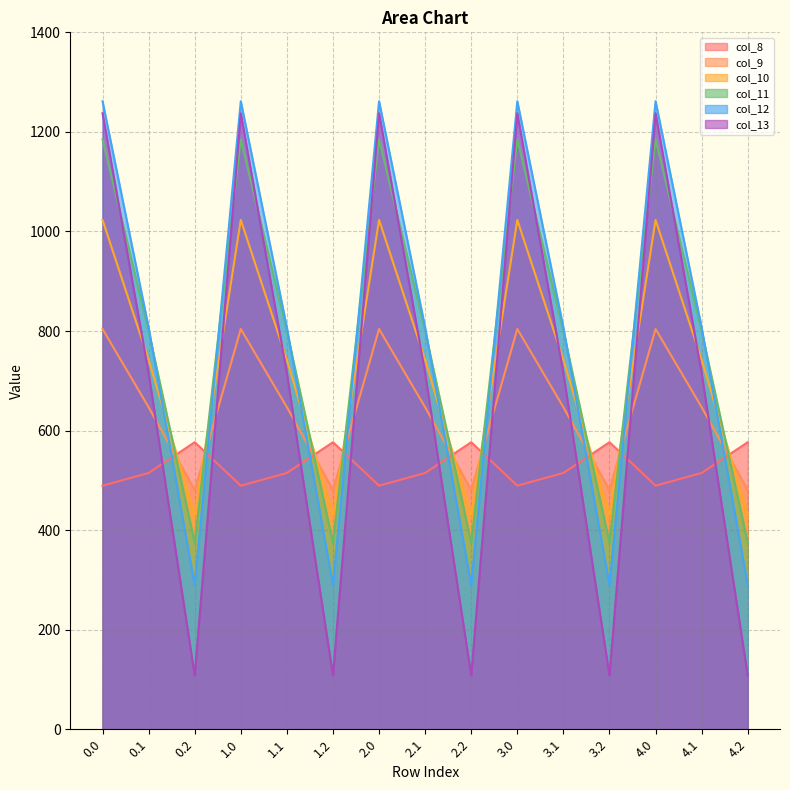

Reading right to left, list all the values displayed in this chart.

col_8: 4.2=576.6	4.1=514.8	4.0=489.3	3.2=576.6	3.1=514.8	3.0=489.3	2.2=576.6	2.1=514.8	2.0=489.3	1.2=576.6	1.1=514.8	1.0=489.3	0.2=576.6	0.1=514.8	0.0=489.3
col_9: 4.2=480.7	4.1=646.9	4.0=804.0	3.2=480.7	3.1=646.9	3.0=804.0	2.2=480.7	2.1=646.9	2.0=804.0	1.2=480.7	1.1=646.9	1.0=804.0	0.2=480.7	0.1=646.9	0.0=804.0
col_10: 4.2=430.5	4.1=742.1	4.0=1023.2	3.2=430.5	3.1=742.1	3.0=1023.2	2.2=430.5	2.1=742.1	2.0=1023.2	1.2=430.5	1.1=742.1	1.0=1023.2	0.2=430.5	0.1=742.1	0.0=1023.2
col_11: 4.2=374.4	4.1=800.2	4.0=1185.2	3.2=374.4	3.1=800.2	3.0=1185.2	2.2=374.4	2.1=800.2	2.0=1185.2	1.2=374.4	1.1=800.2	1.0=1185.2	0.2=374.4	0.1=800.2	0.0=1185.2
col_12: 4.2=289.5	4.1=806.9	4.0=1261.6	3.2=289.5	3.1=806.9	3.0=1261.6	2.2=289.5	2.1=806.9	2.0=1261.6	1.2=289.5	1.1=806.9	1.0=1261.6	0.2=289.5	0.1=806.9	0.0=1261.6
col_13: 4.2=107.8	4.1=715.3	4.0=1237.4	3.2=107.8	3.1=715.3	3.0=1237.4	2.2=107.8	2.1=715.3	2.0=1237.4	1.2=107.8	1.1=715.3	1.0=1237.4	0.2=107.8	0.1=715.3	0.0=1237.4